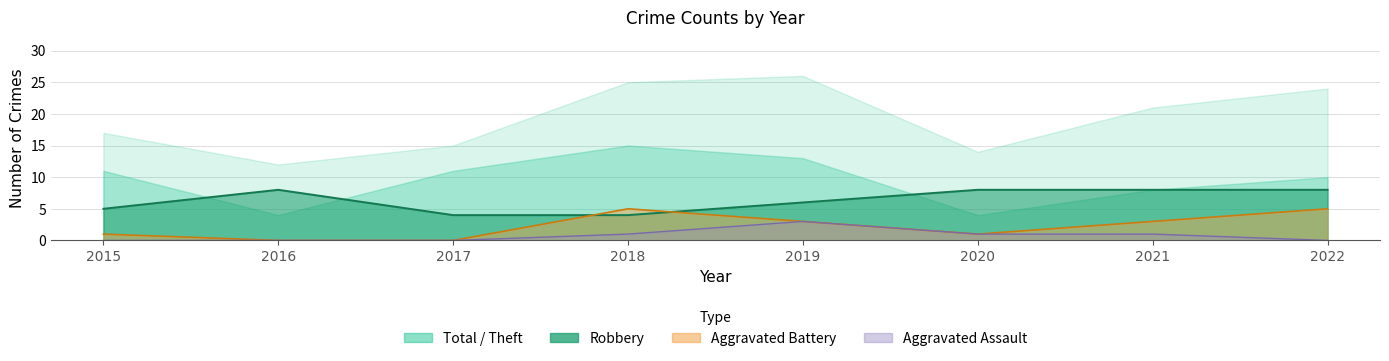

True or false: Aggravated Assault and Aggravated Battery cross at least once.

False